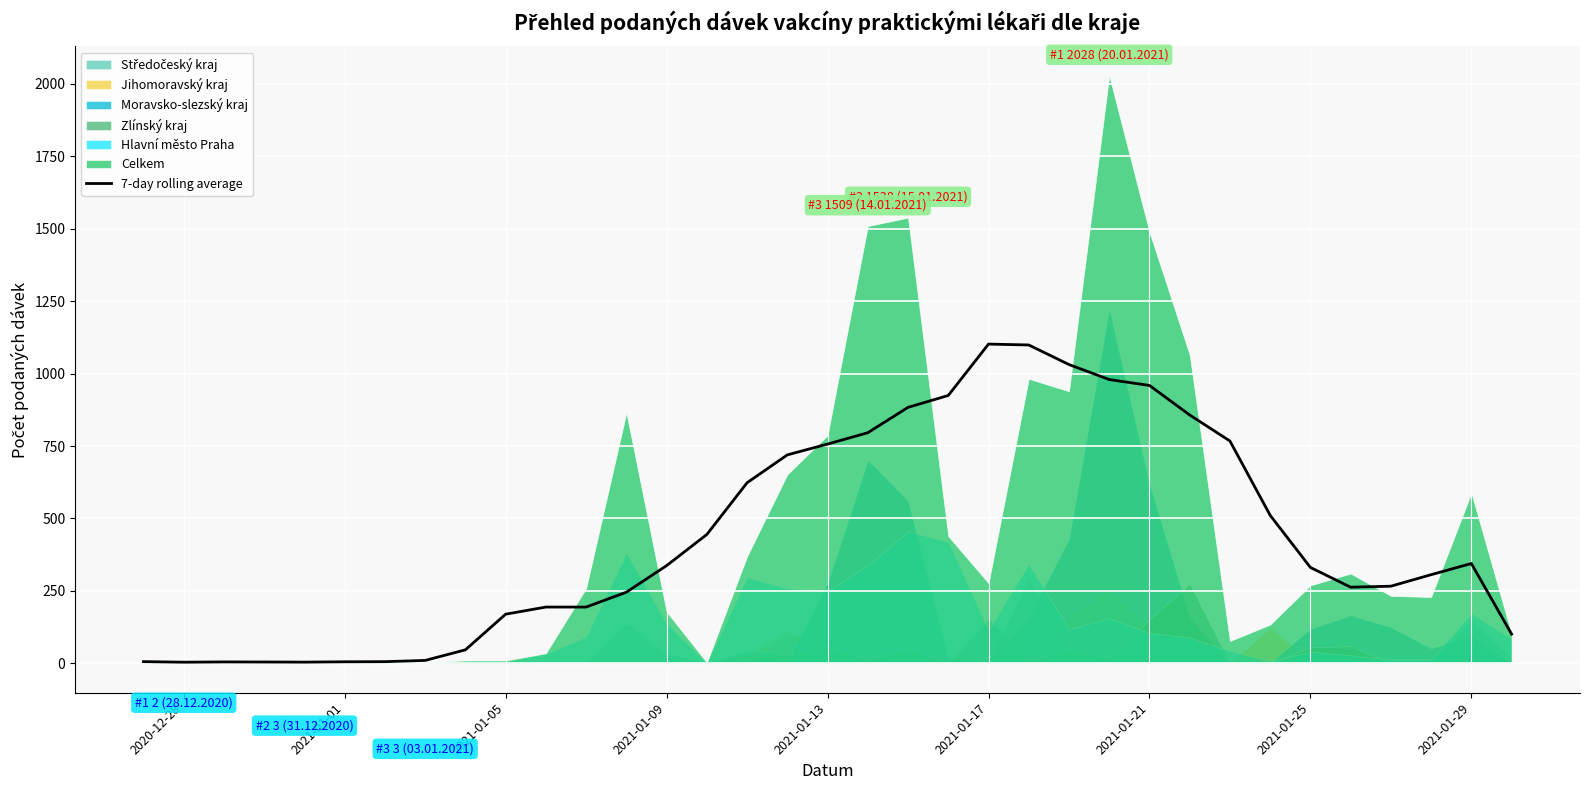

At which category does the data reach its first local valley?

2020-12-28